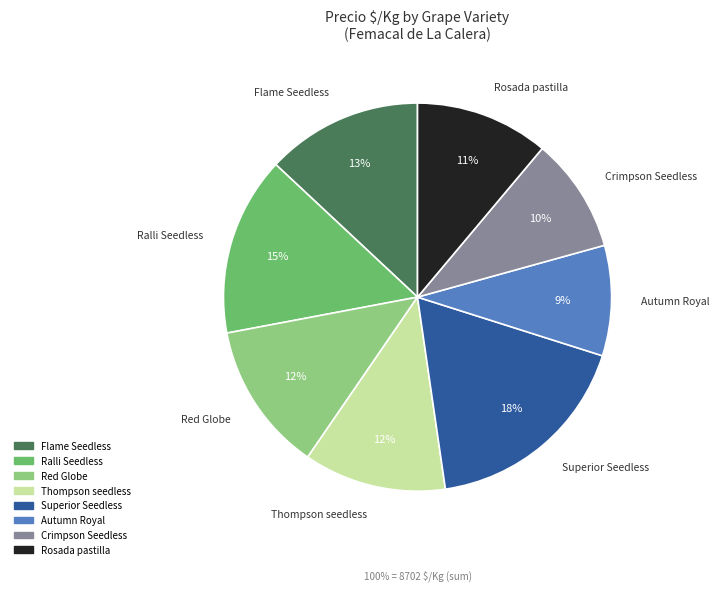

Is there any slice that represents more than half of the pie?

No